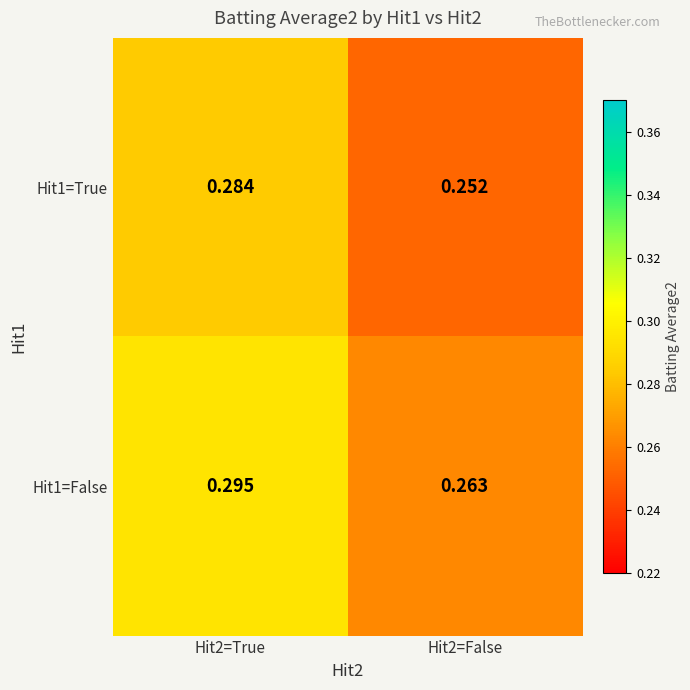

Is the value of Hit1=True at Hit2=False greater than the value of Hit1=False at Hit2=True?

No